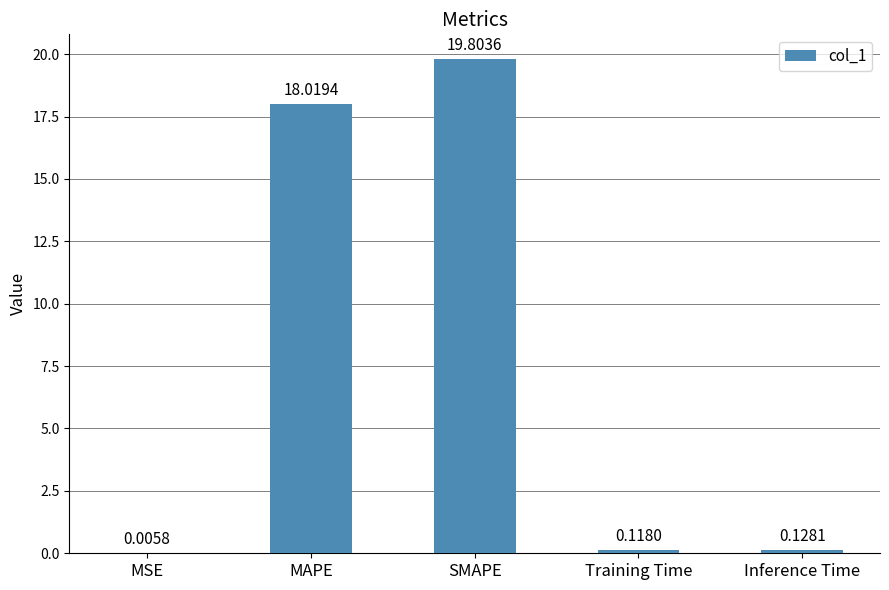

Which category has the highest value across all series?

SMAPE